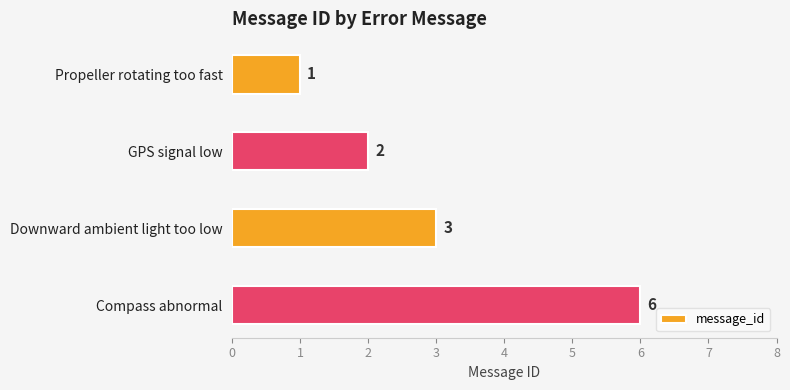

The chart shows a value of 6 at Compass abnormal. True or false?

True